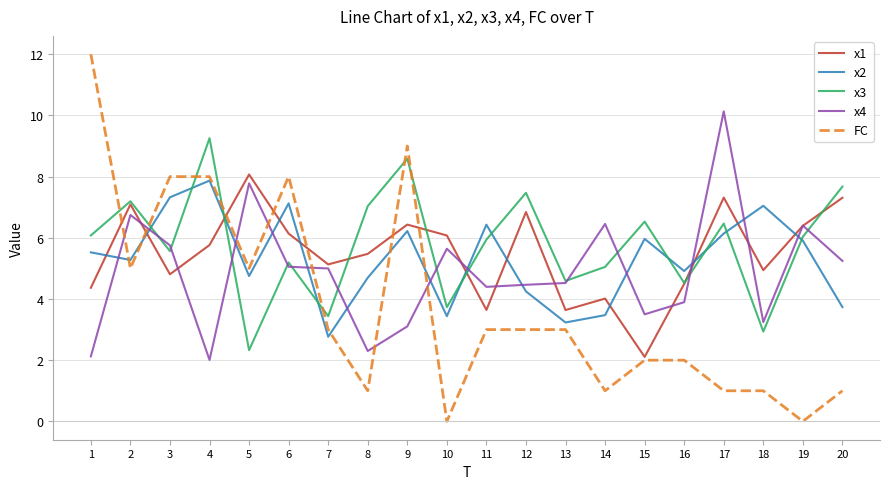

True or false: x1 has a value of 4.4 at 1.

True